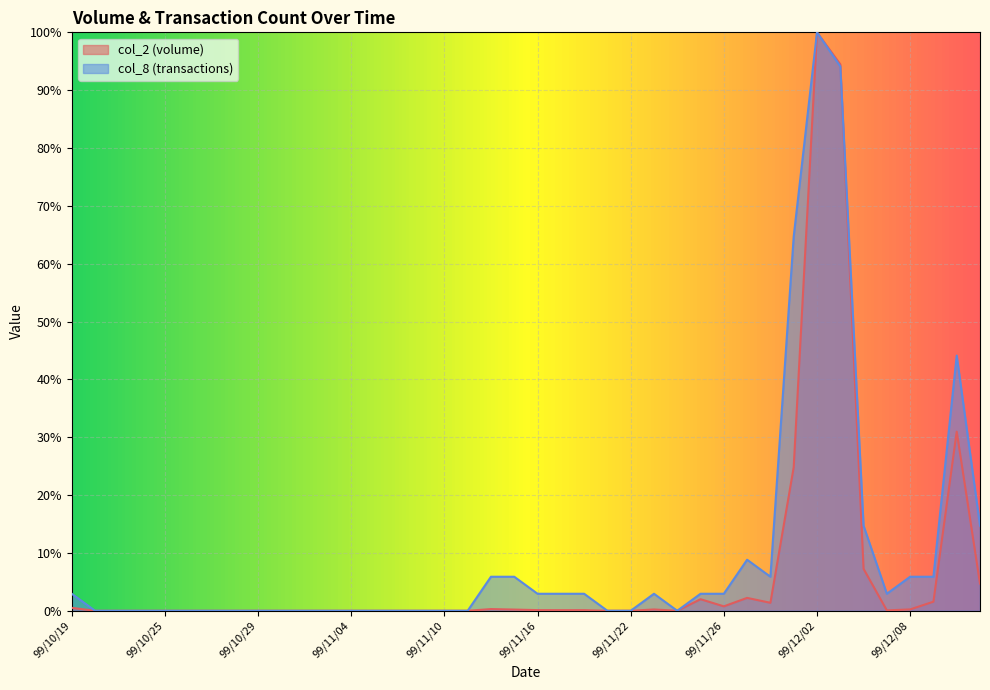

The value of col_8 at 99/12/09 is 0.0. True or false?

False